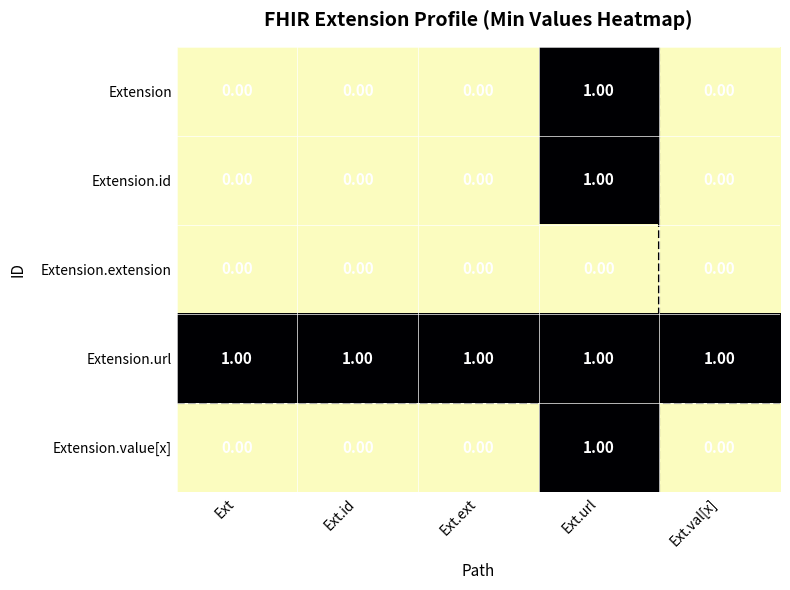

What is the total value across all series at Ext?

1